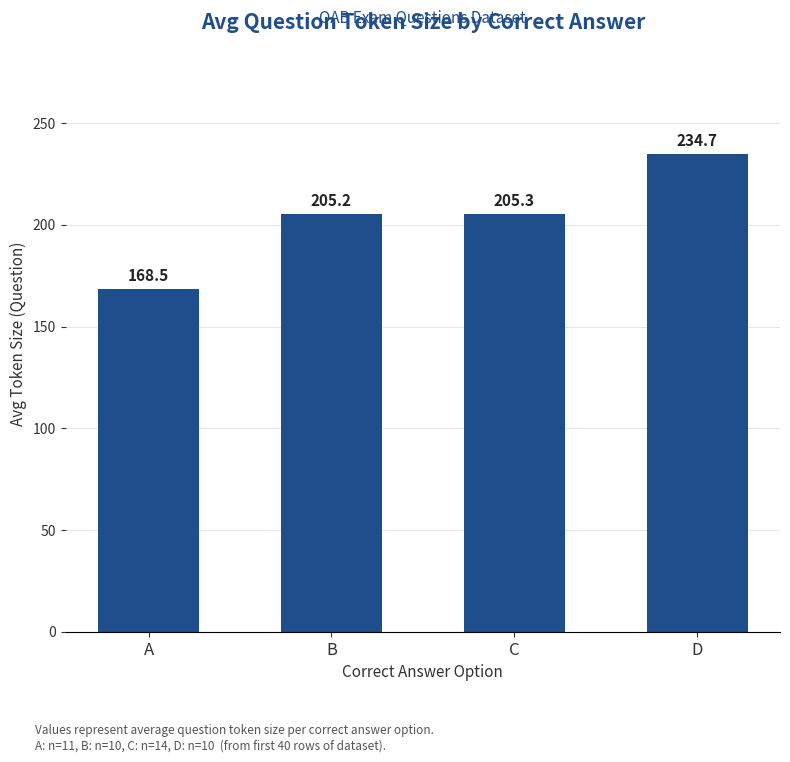

Which category has the lowest value across all series?

A